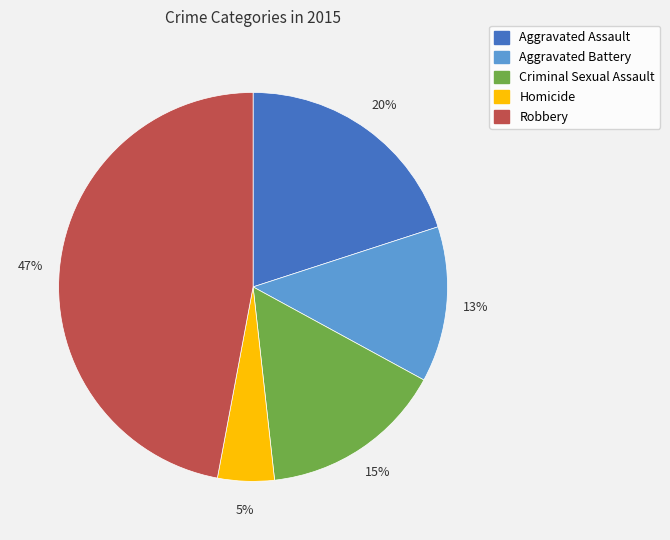

What is the smallest slice in the pie chart?

Homicide